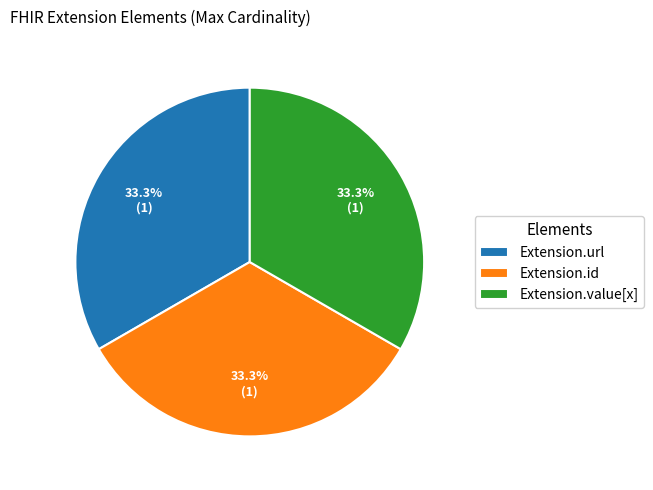

Is there a majority slice in this chart?

No